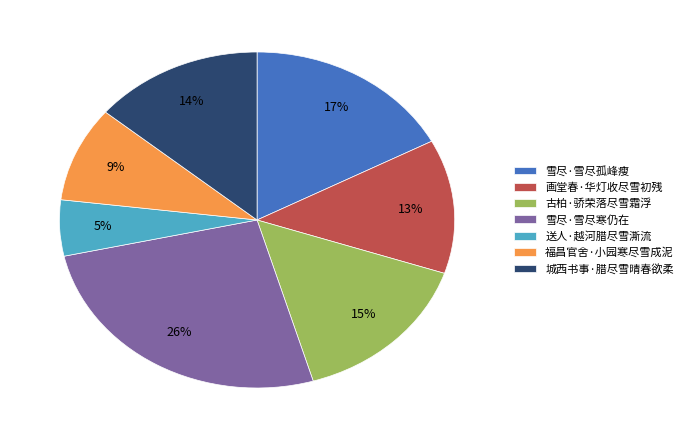

Approximately how many times larger is the value at 古柏·骄荣落尽雪霜浮 compared to 福昌官舍·小园寒尽雪成泥?

1.7